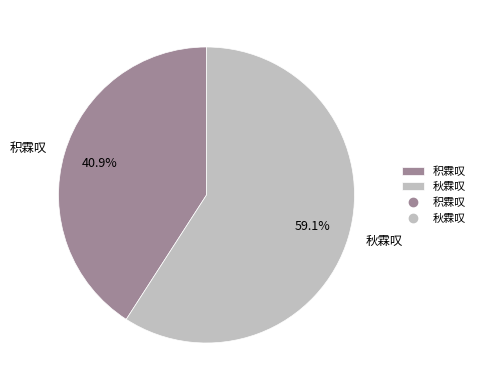

The 秋霖叹 slice represents 59% of the pie. True or false?

True